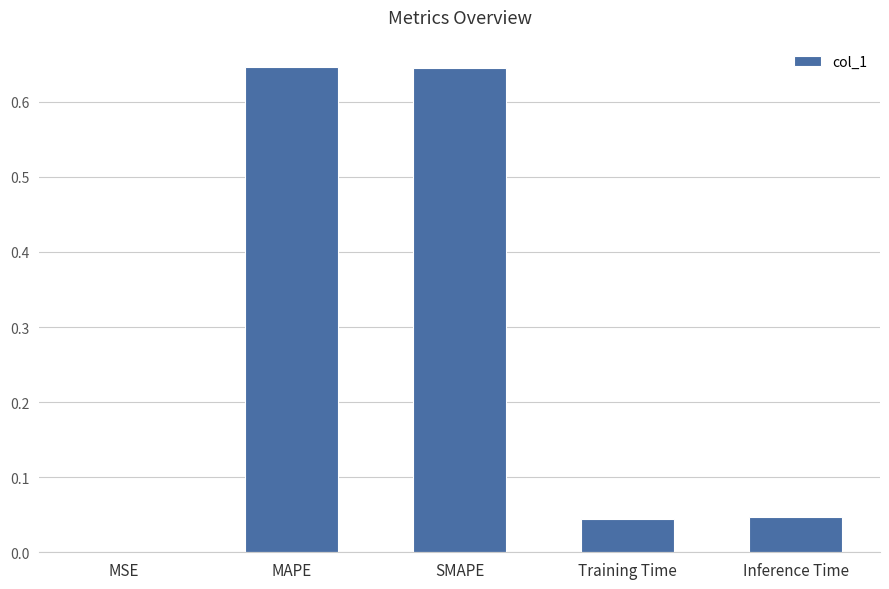

Is it true that the value at SMAPE is 0.9?

False